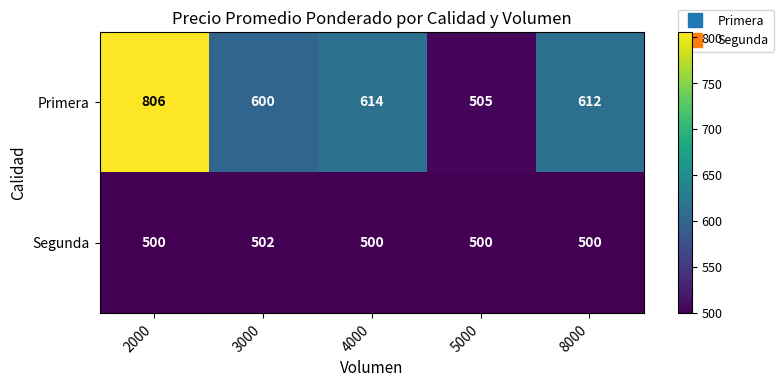

Which series has the largest total across all categories?

Primera